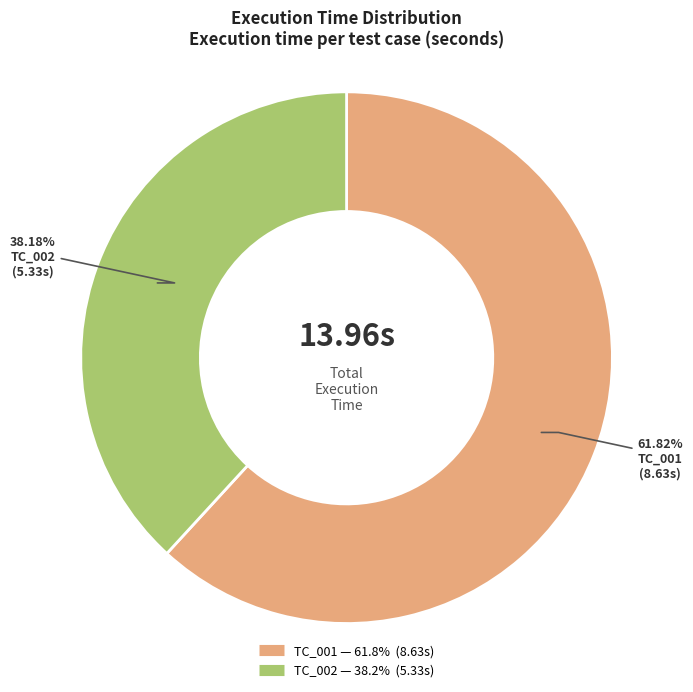

Rank the categories by value from lowest to highest.

TC_002, TC_001